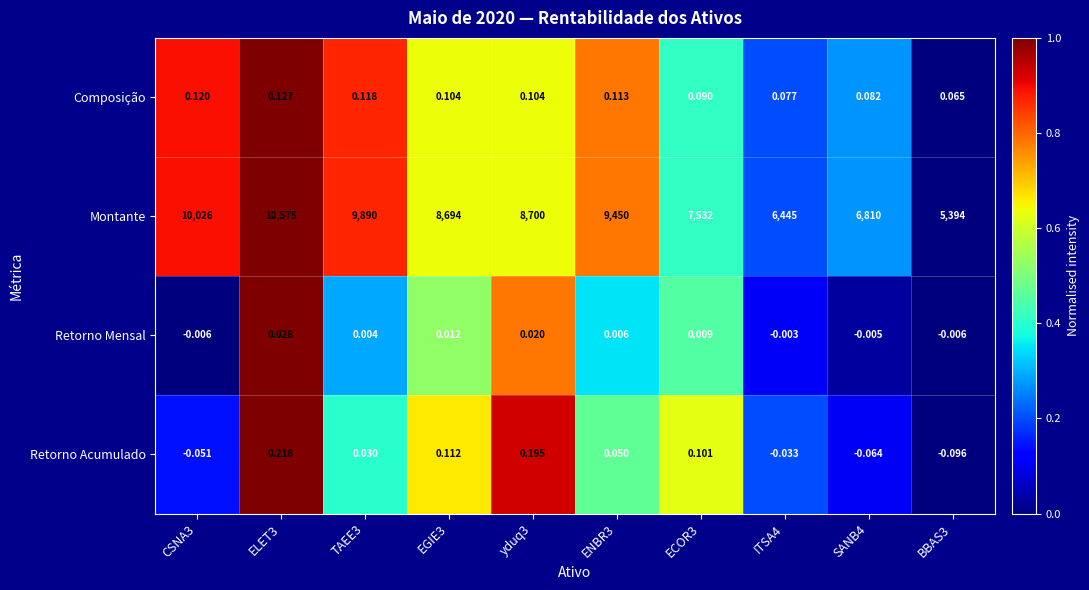

Is the value of Retorno Acumulado at BBAS3 greater than the value of Montante at ECOR3?

No